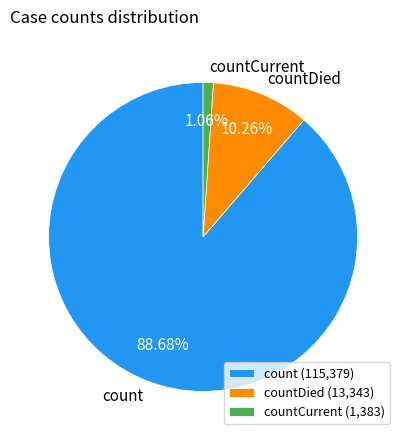

How many slices are in this pie chart?

3